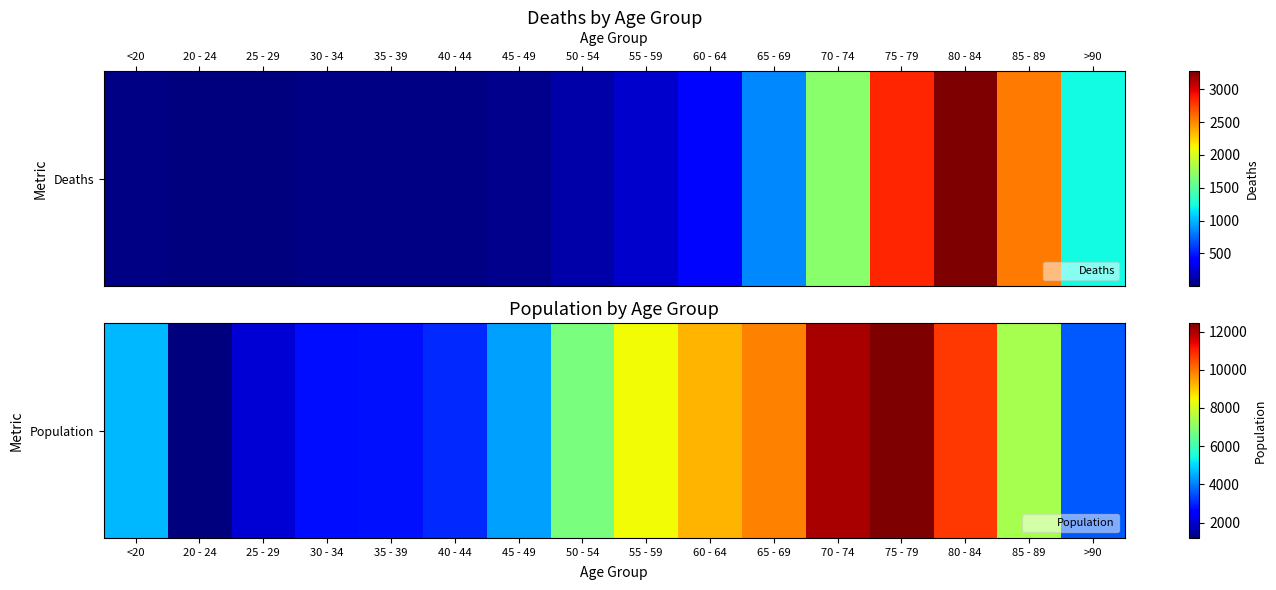

Is it true that the value at 70 - 74 is 12018?

True